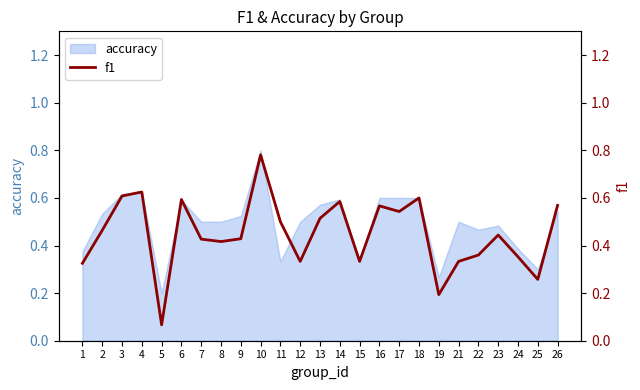

At which category does the data reach its first local valley?

5